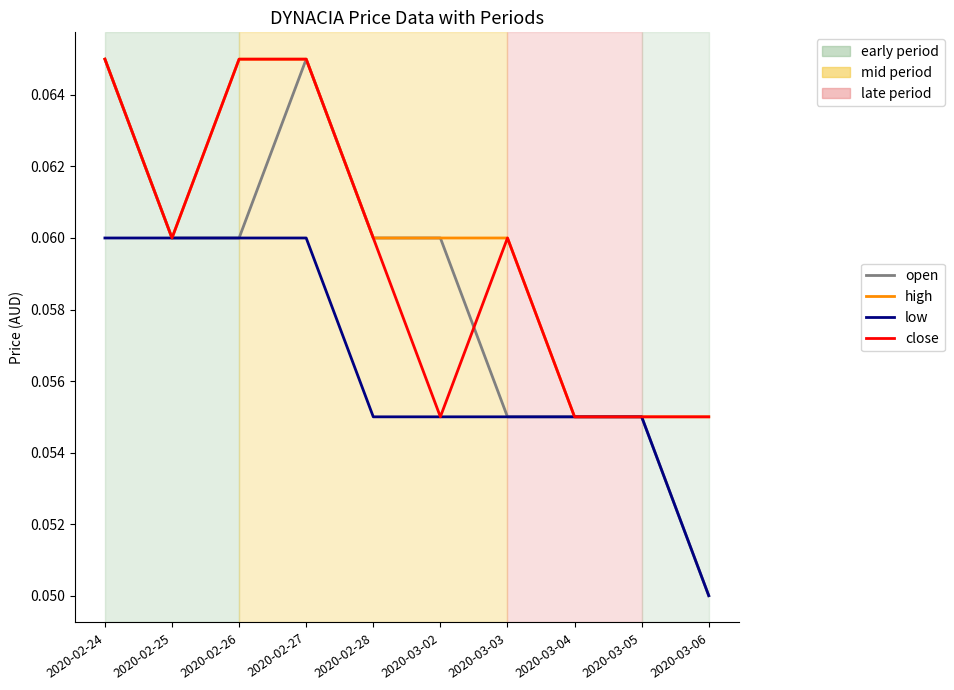

What position from the left is 2020-02-27?

4